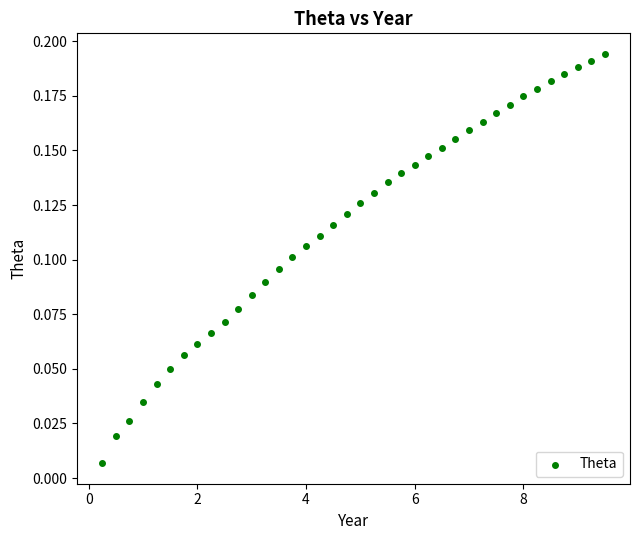

What is the range of X values (max minus min)?

9.2